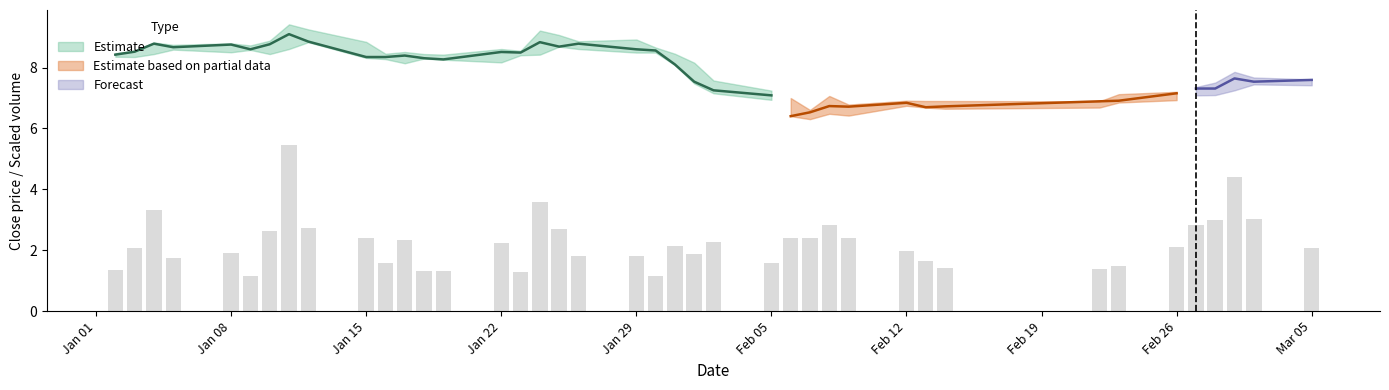

What is the smallest value displayed?

1.2